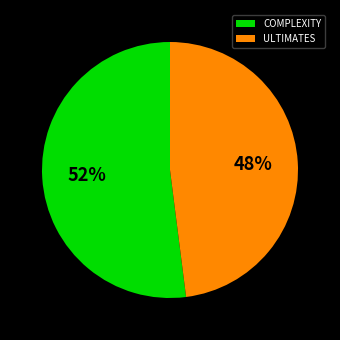

Is the sum of ULTIMATES and COMPLEXITY greater than half?

Yes